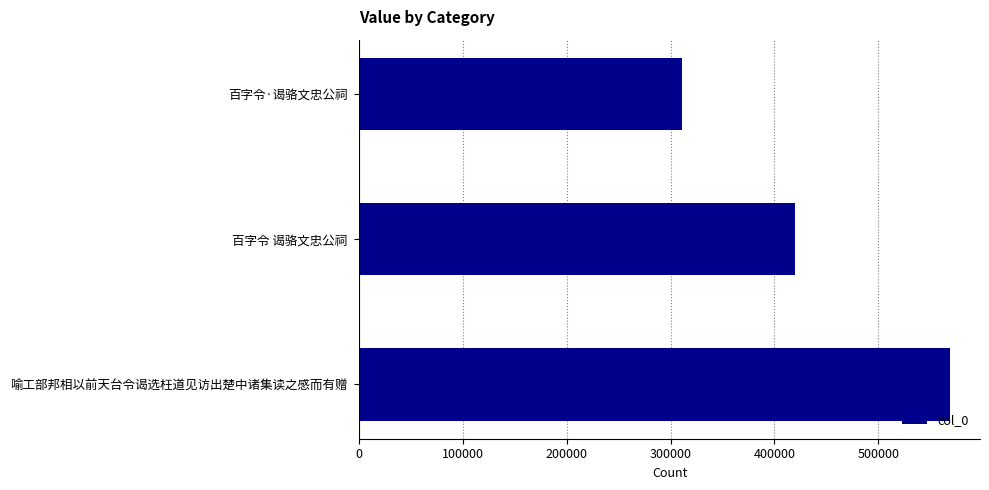

What is the change in value from 百字令 谒骆文忠公祠 to 喻工部邦相以前天台令谒选枉道见访出楚中诸集读之感而有赠?

+149752